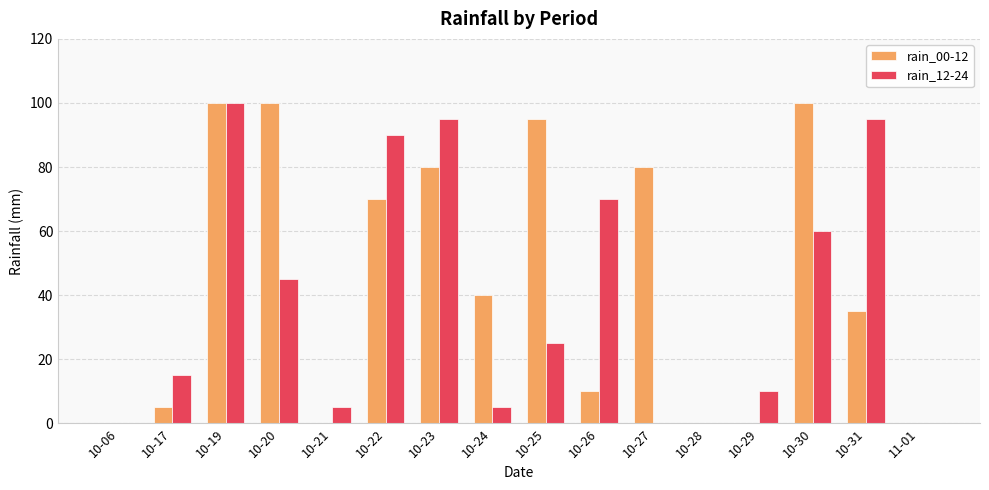

Reading left to right, extract all data points from this chart.

rain_00-12: 0	5	100	100	0	70	80	40	95	10	80	0	0	100	35	0
rain_12-24: 0	15	100	45	5	90	95	5	25	70	0	0	10	60	95	0